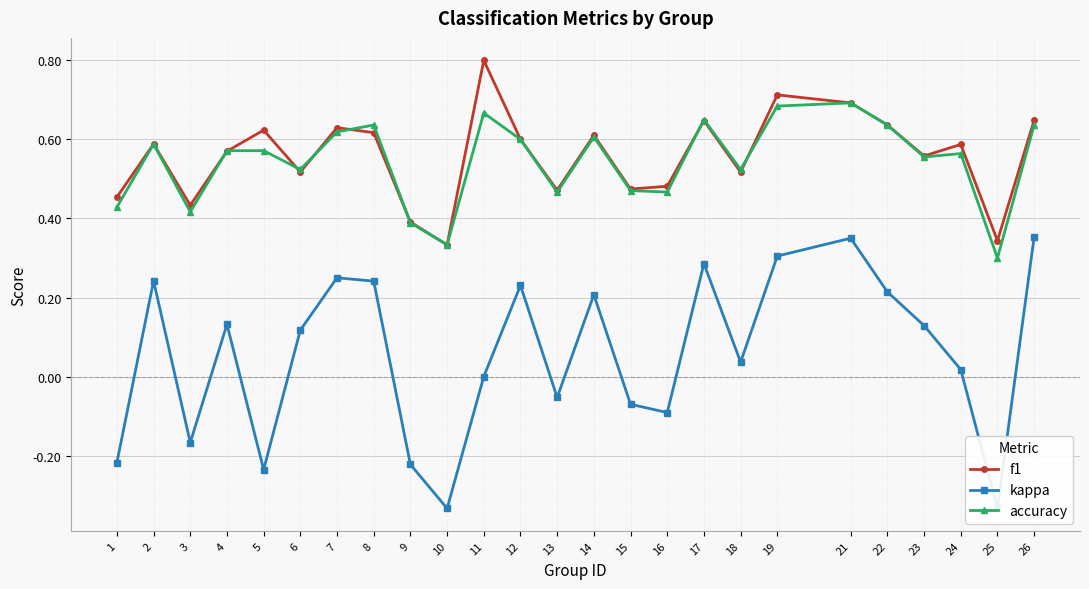

True or false: kappa has more than 0 points higher than both neighbors.

True